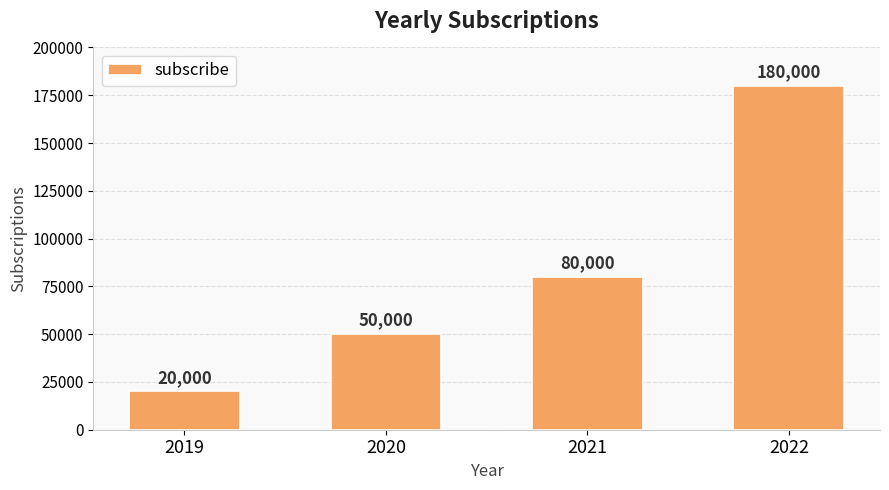

What is the sum of all values?

330000